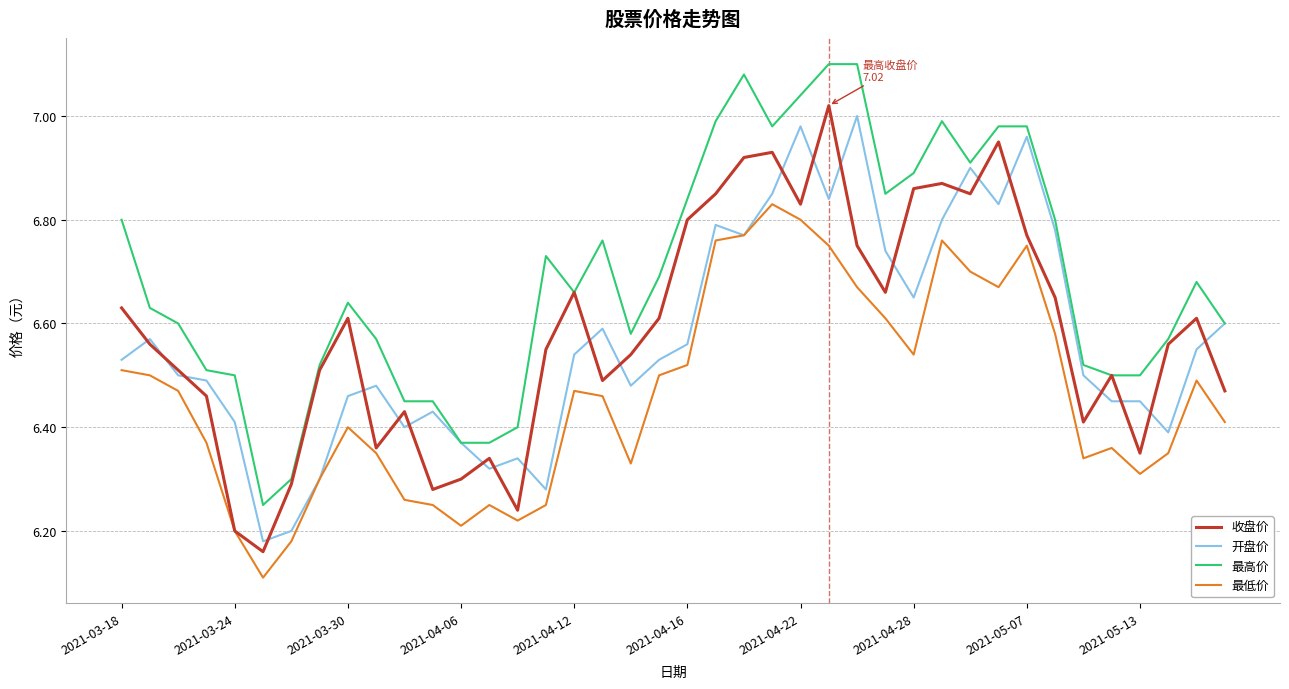

Count the number of categories in the chart.

40